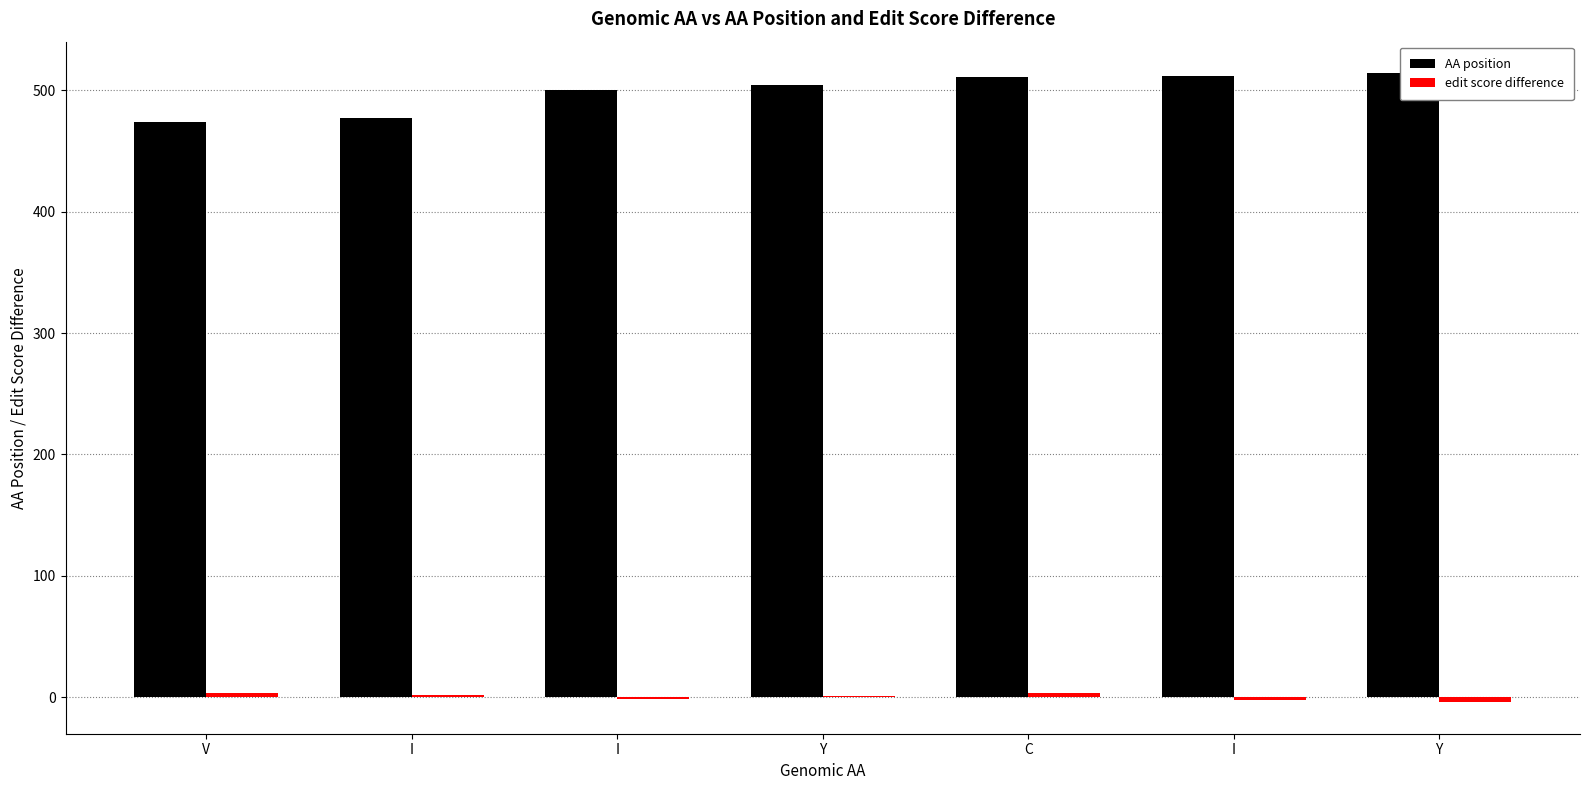

What is the sum of all AA position values?

3492